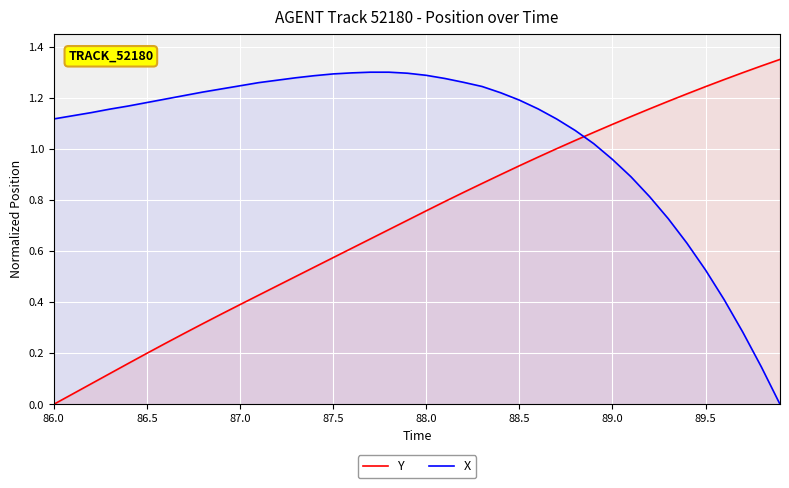

Where is Y nearest to the value 0?

86.0